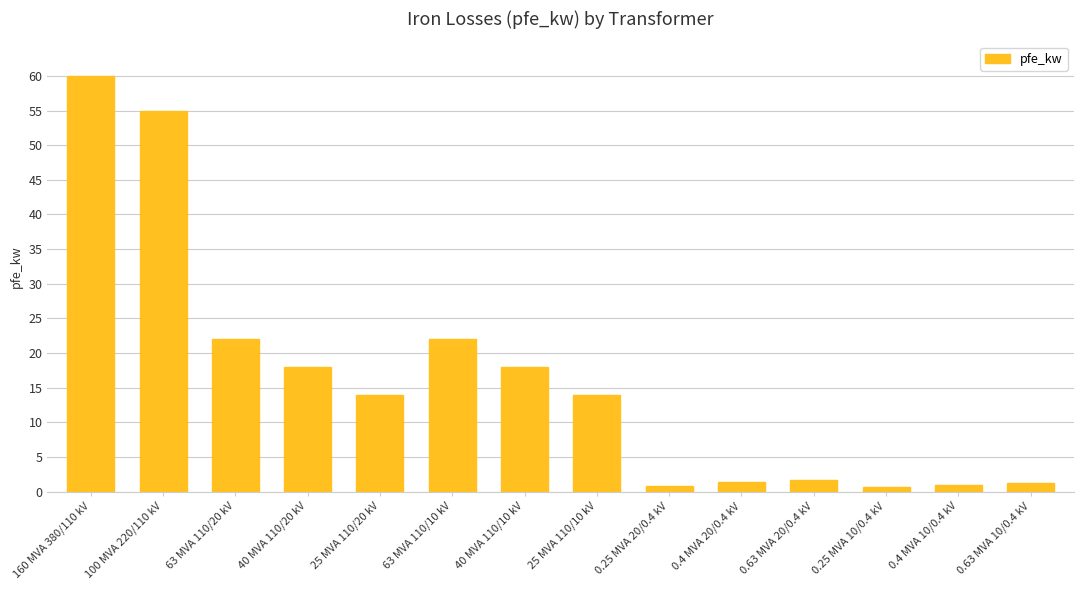

Where does the data first go above 14?

160 MVA 380/110 kV